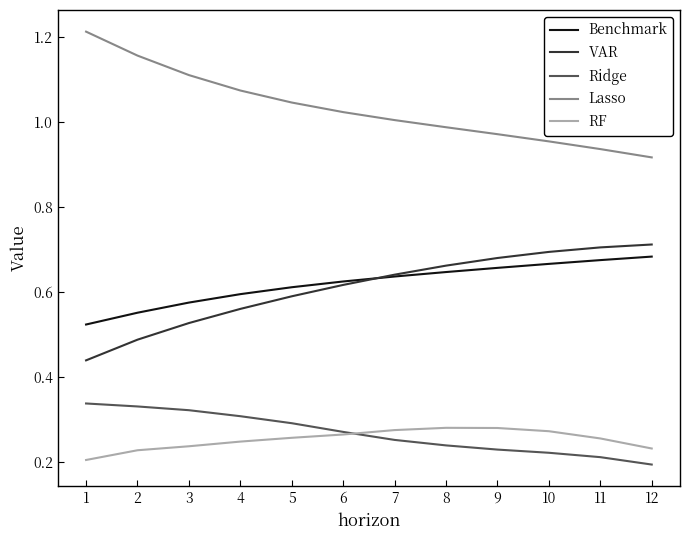

True or false: RF and Lasso intersect in this chart.

False